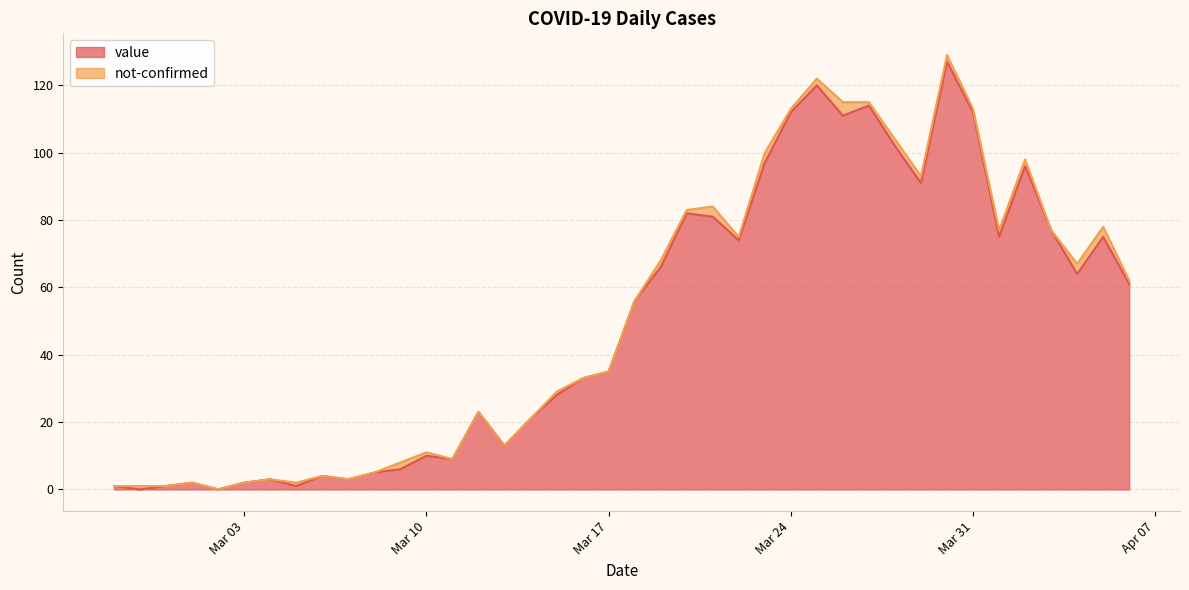

Is it true that the value at 2020-03-16 is 10?

False